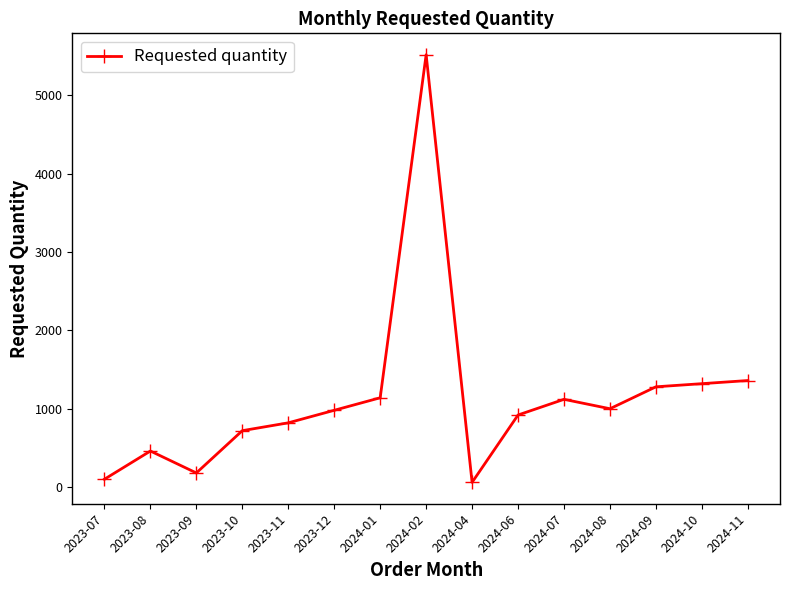

Count the number of categories in the chart.

15